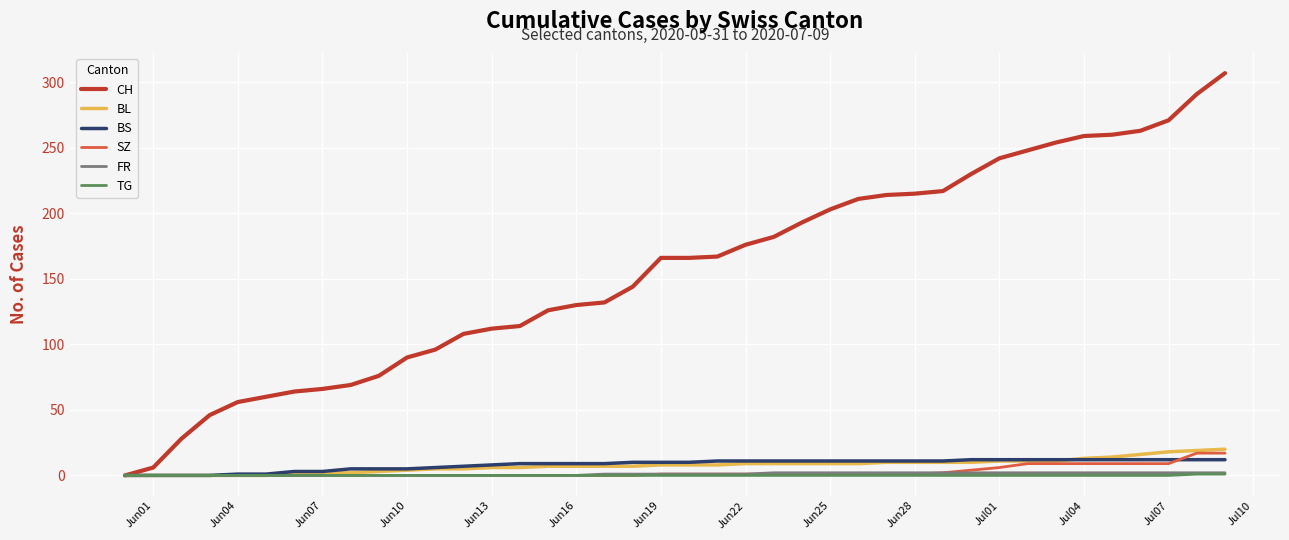

What is the maximum value shown in the chart?

307